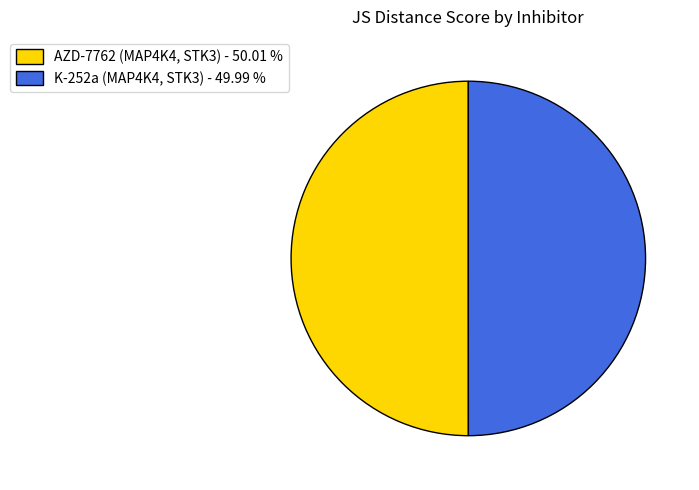

Is the sum of K-252a (MAP4K4, STK3) - 49.99 % and AZD-7762 (MAP4K4, STK3) - 50.01 % greater than half?

Yes